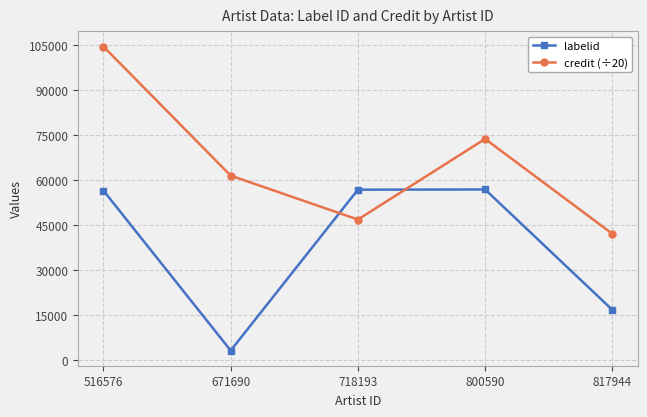

True or false: credit (÷20) has more than 0 interior local peaks.

True